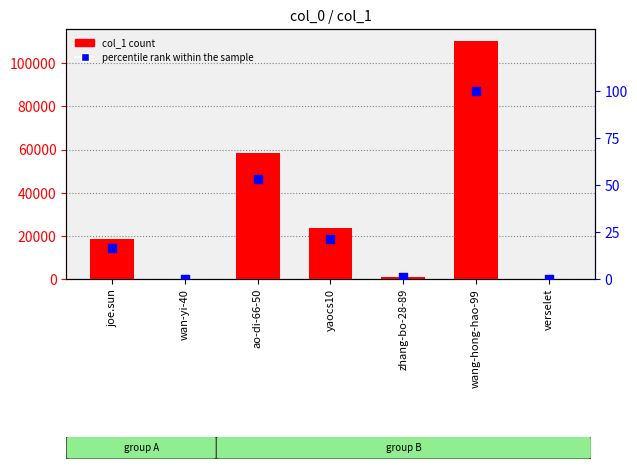

At how many categories does at least one series exceed 24750?

2